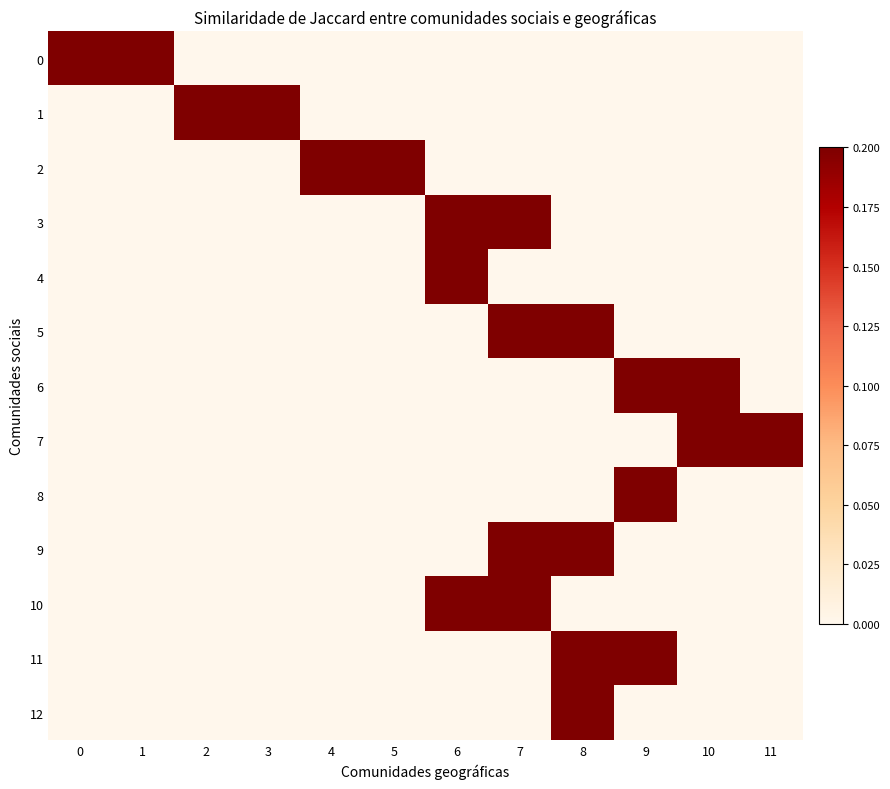

List the series in order of their peak value, lowest first.

0, 1, 2, 3, 4, 5, 6, 7, 8, 9, 10, 11, 12